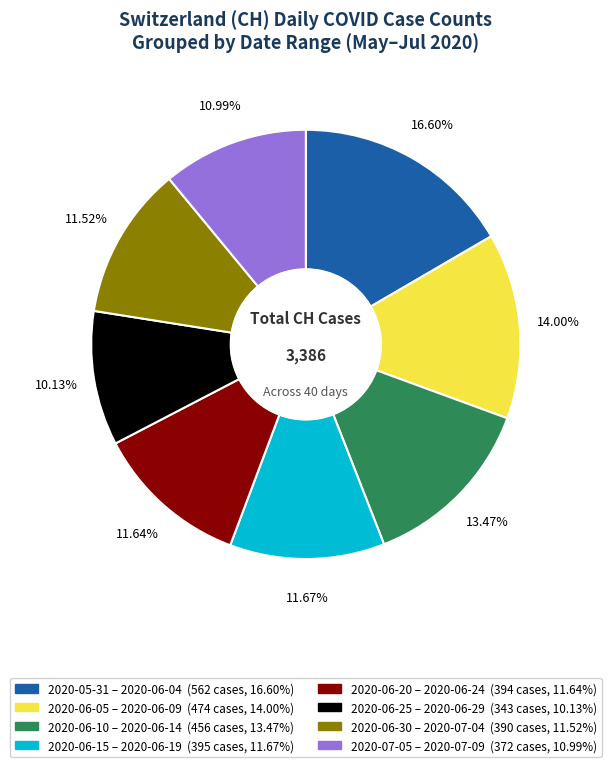

Is there any slice that represents more than half of the pie?

No